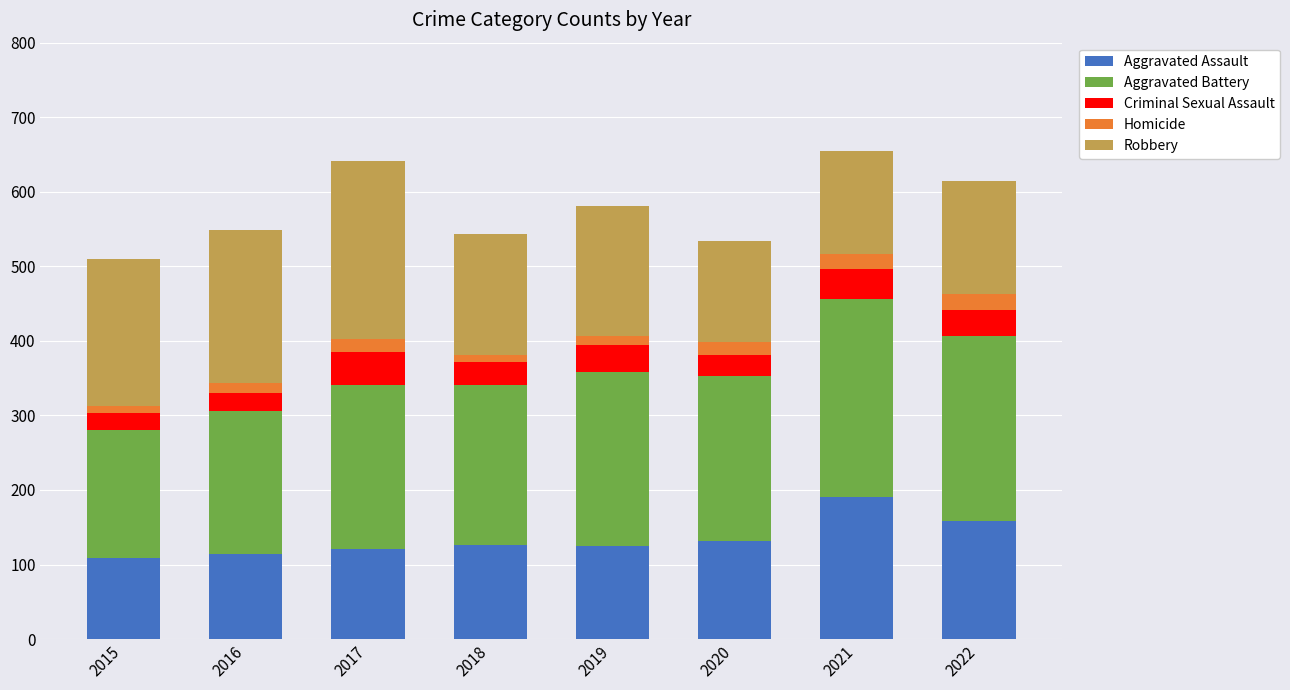

What value does the Aggravated Assault series have at 2017?

121